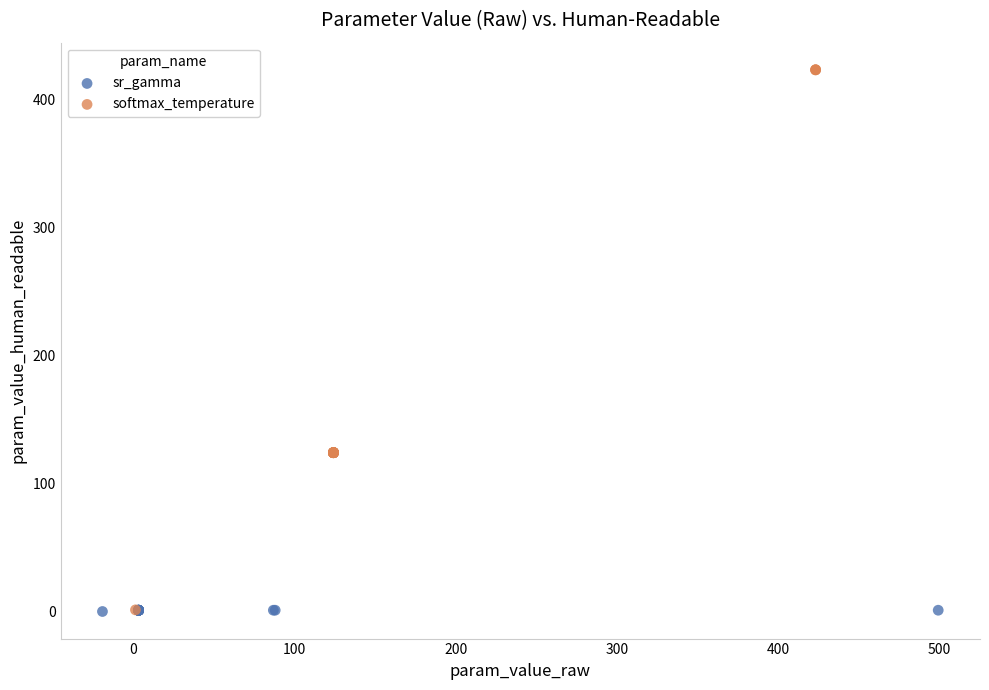

Which series has the widest spread of Y values?

softmax_temperature